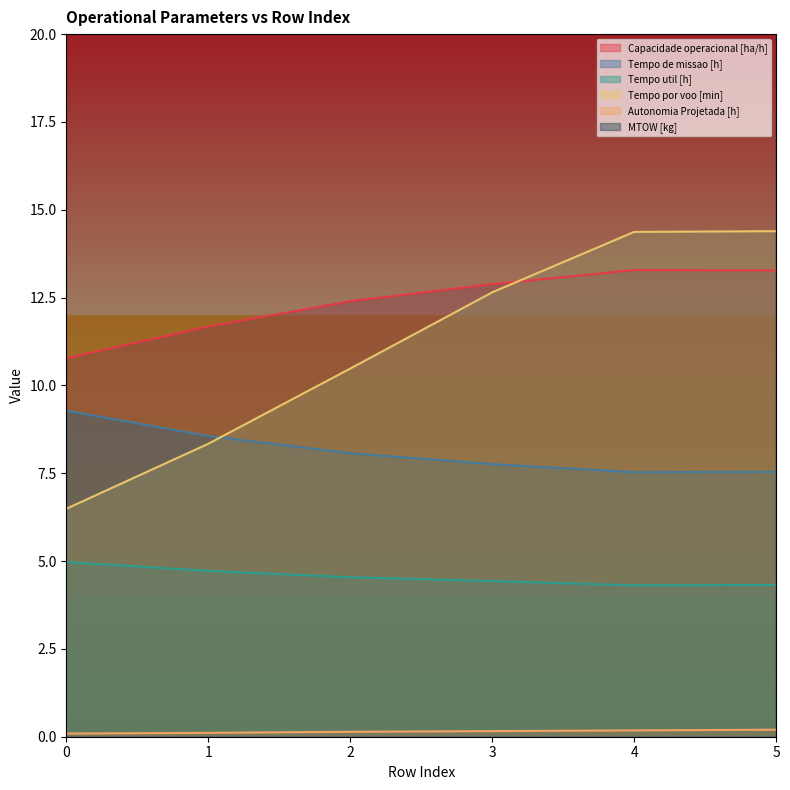

How many lines are shown in the chart?

6